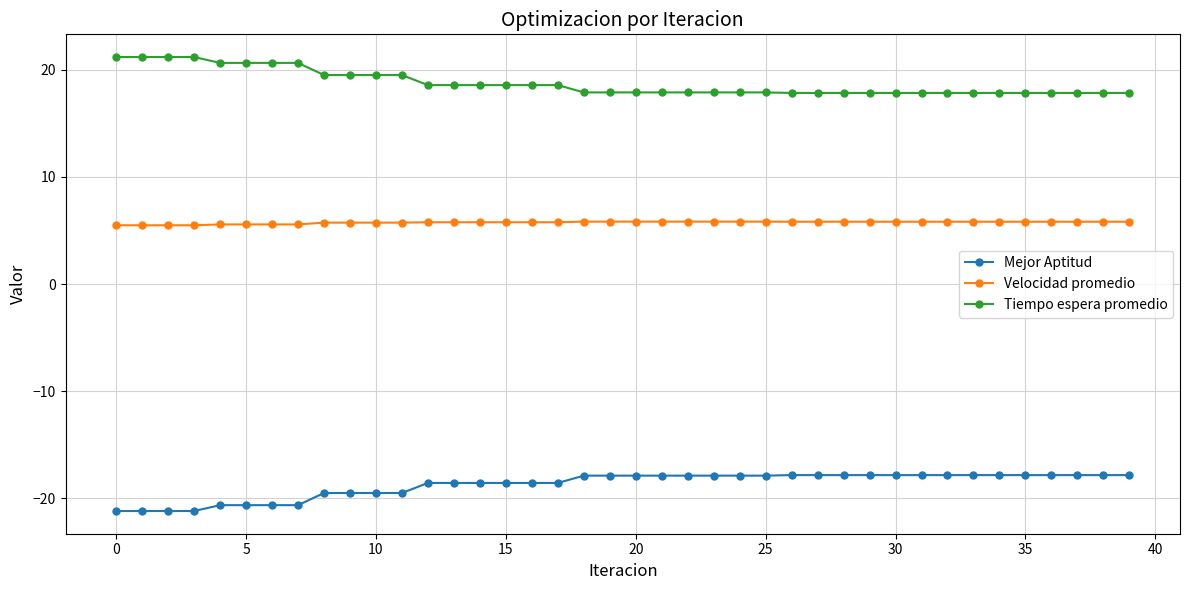

What is the sum of all Mejor Aptitud values?

-749.7